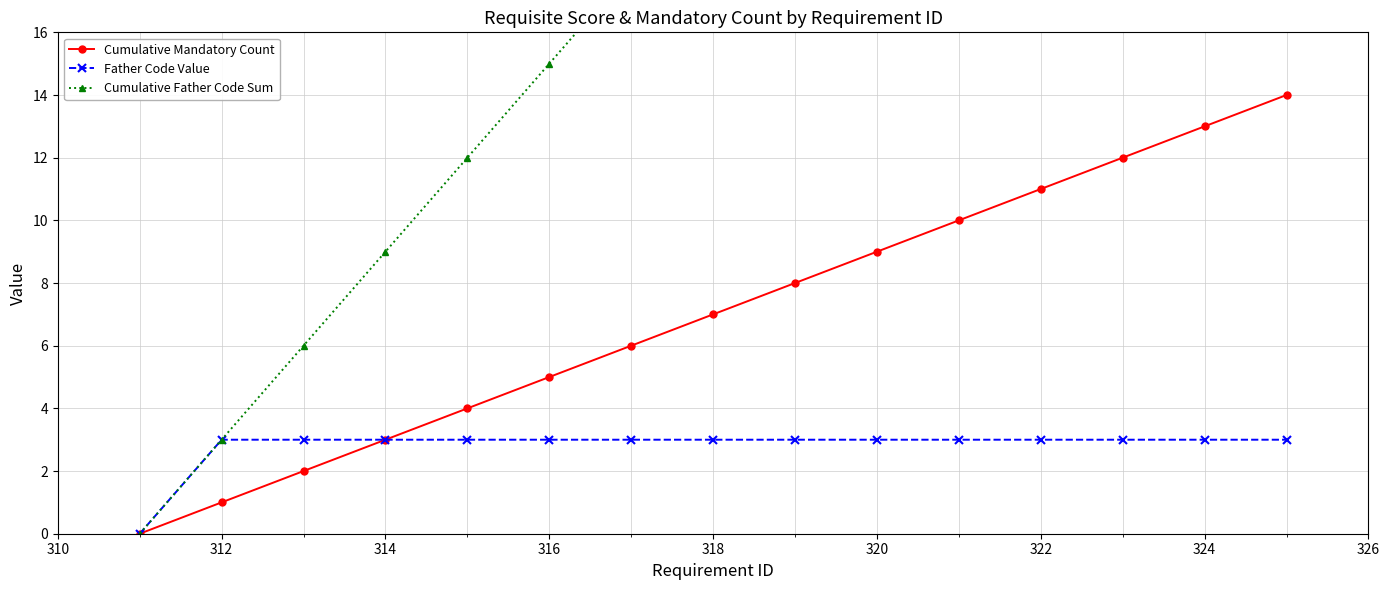

Which series has the largest total across all categories?

Cumulative Father Code Sum